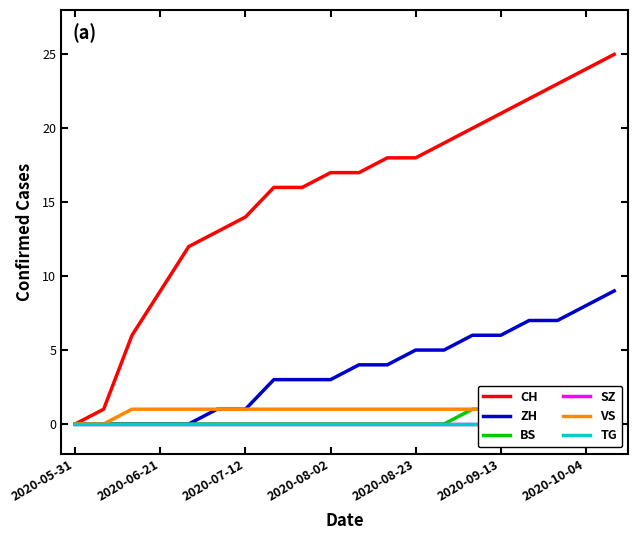

At how many categories does at least one series exceed 21?

4